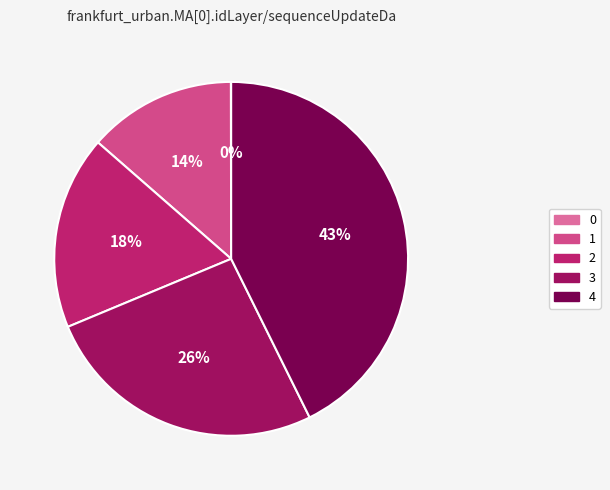

Is there a majority slice in this chart?

No